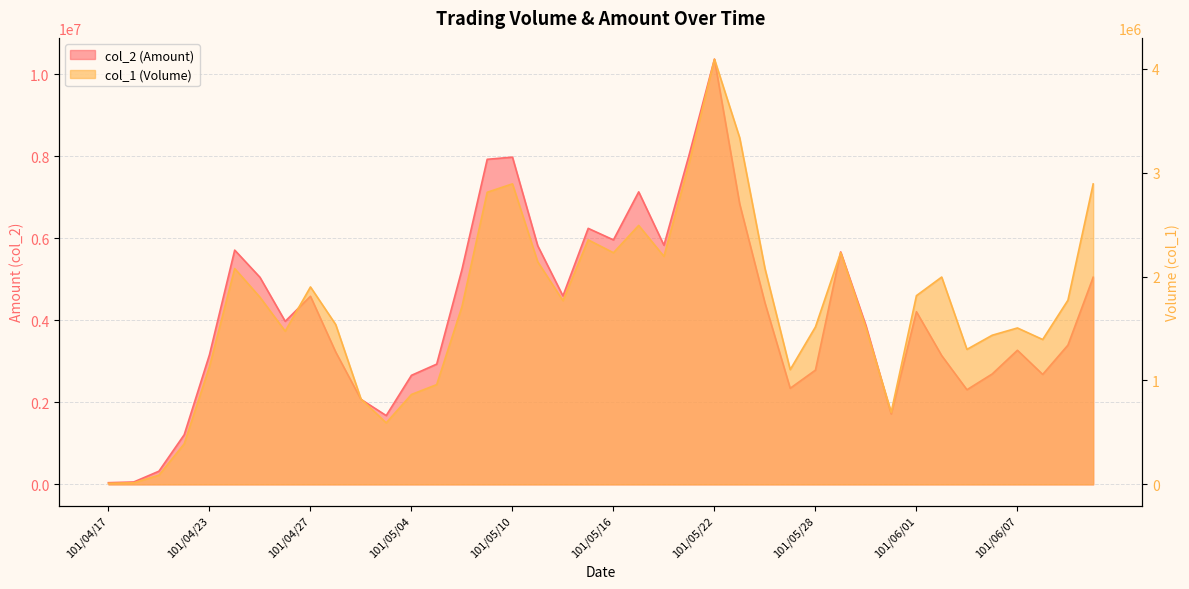

Reading left to right, what are all the values shown in this chart?

col_2: 40650	57400	321680	1210130	3161220	5714070	5050850	3977320	4588650	3228000	2074210	1677890	2659520	2932990	5241880	7929150	7981940	5821740	4597080	6244850	5963760	7134980	5832510	8044070	10372390	6839450	4427690	2343540	2786650	5670570	3871890	1716870	4210590	3141210	2308220	2692540	3271000	2682030	3396500	5052530
col_1: 10000	15000	88000	390000	1132000	2077000	1801000	1474000	1900000	1538000	822000	592000	865000	960000	1710000	2811000	2892000	2142000	1768000	2353000	2229000	2492000	2194000	3094000	4092000	3335000	2078000	1104000	1515000	2230000	1503000	694000	1816000	1995000	1299000	1435000	1505000	1394000	1772000	2891000